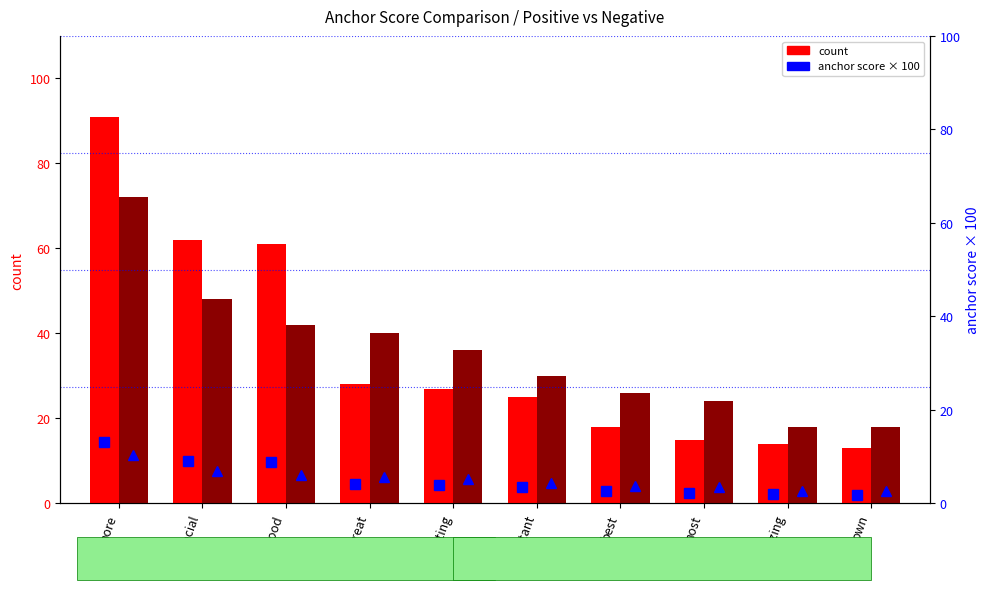

At how many categories does at least one series exceed 25?

7